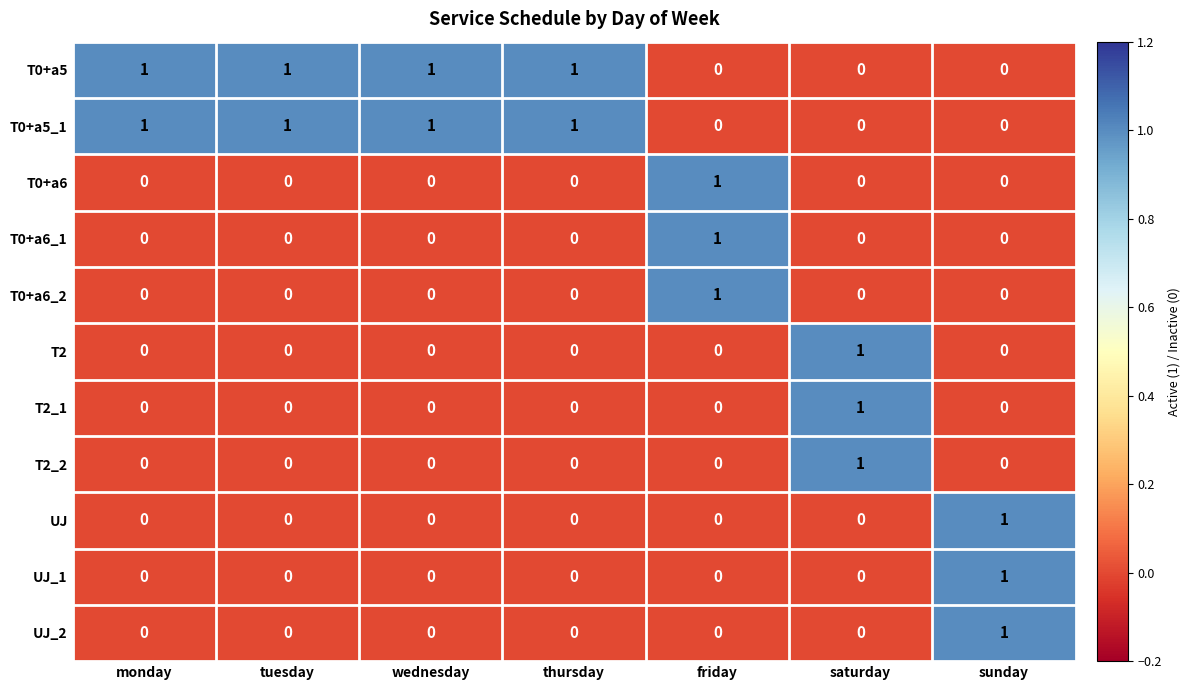

Count the T2 values in the range 0 to 1.

7